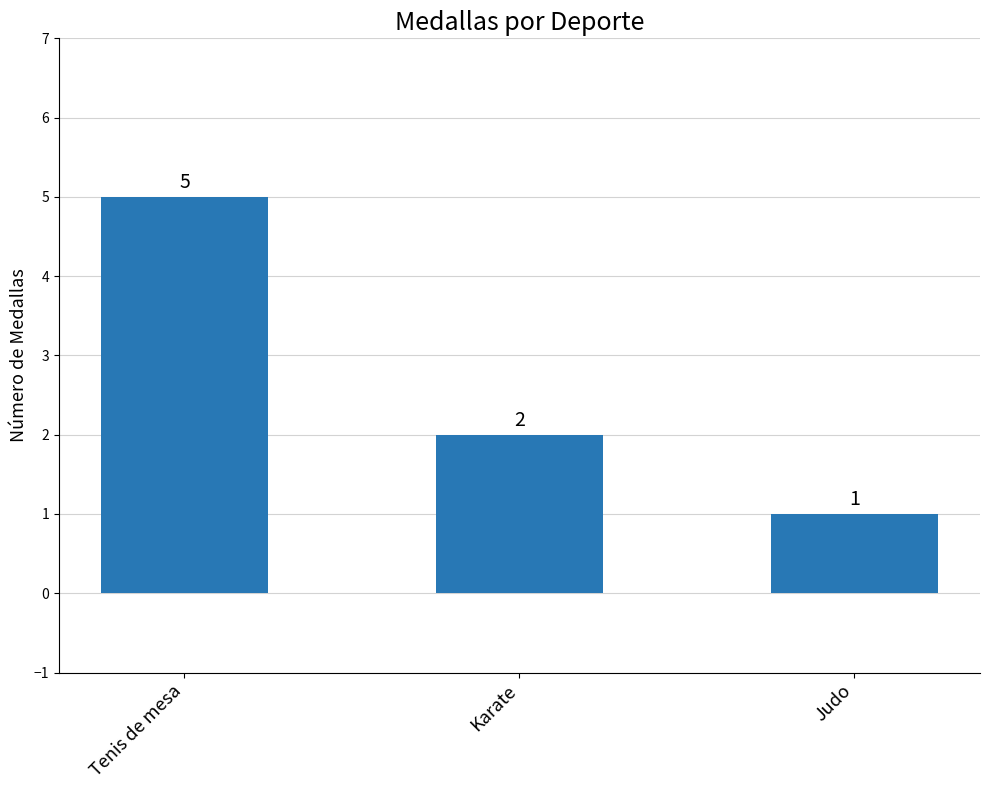

The value at Tenis de mesa is 3. True or false?

False